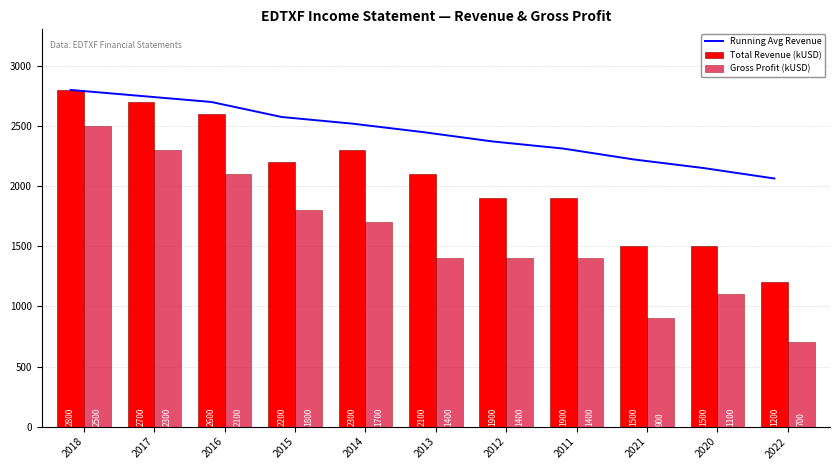

What is the difference between the Gross Profit (kUSD) values at 2017 and 2018?

200